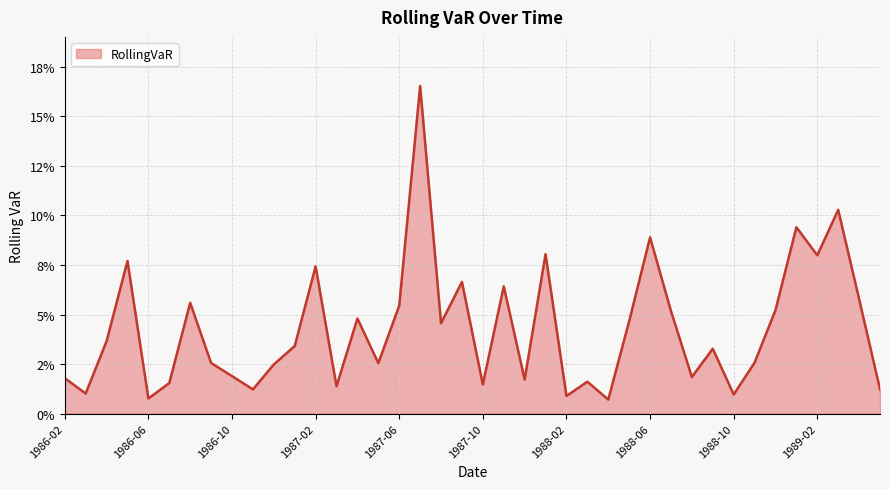

Which category has the lowest value across all series?

1988-04